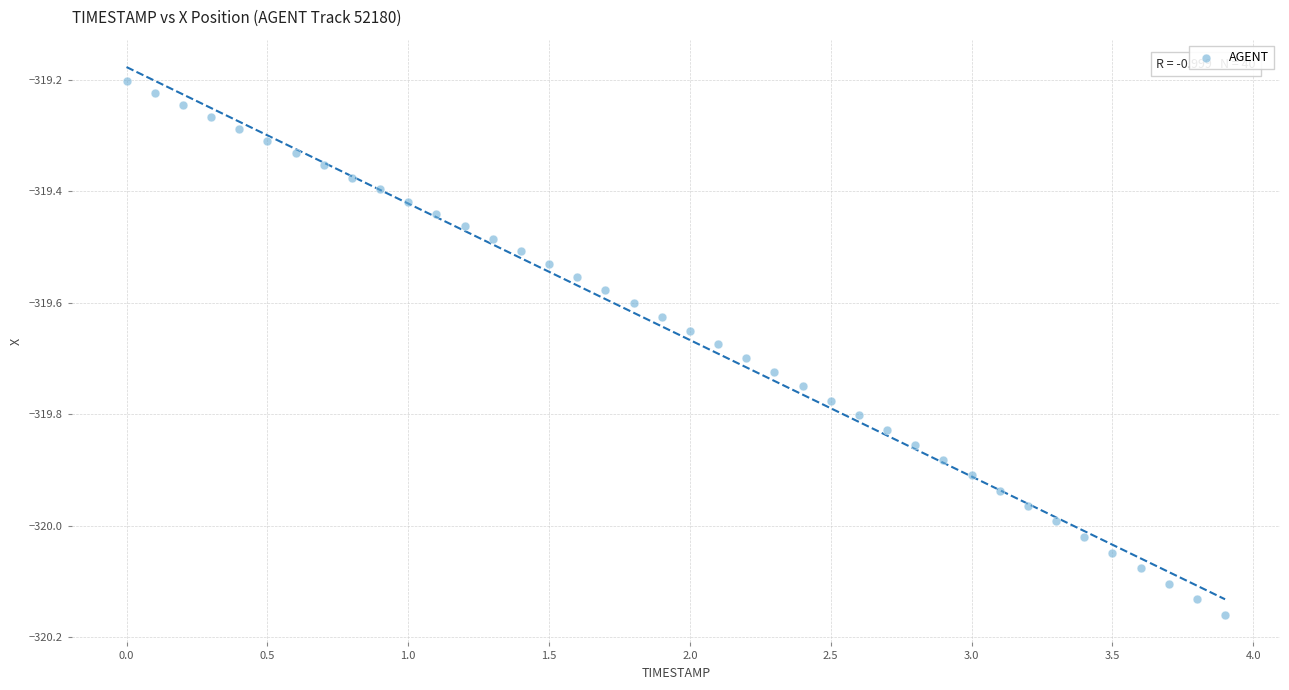

What is the range of X values (max minus min)?

3.9